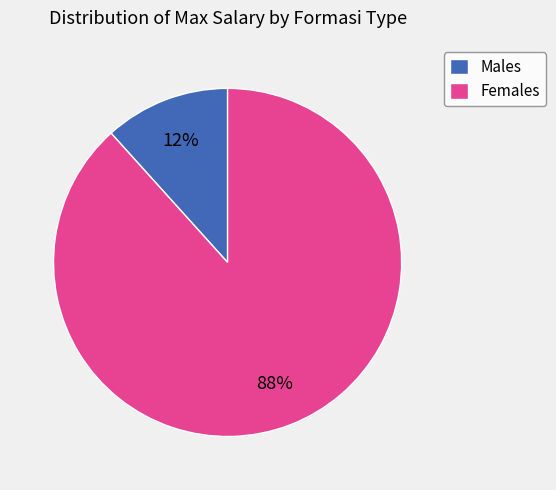

Is the sum of Males and Females greater than half?

Yes